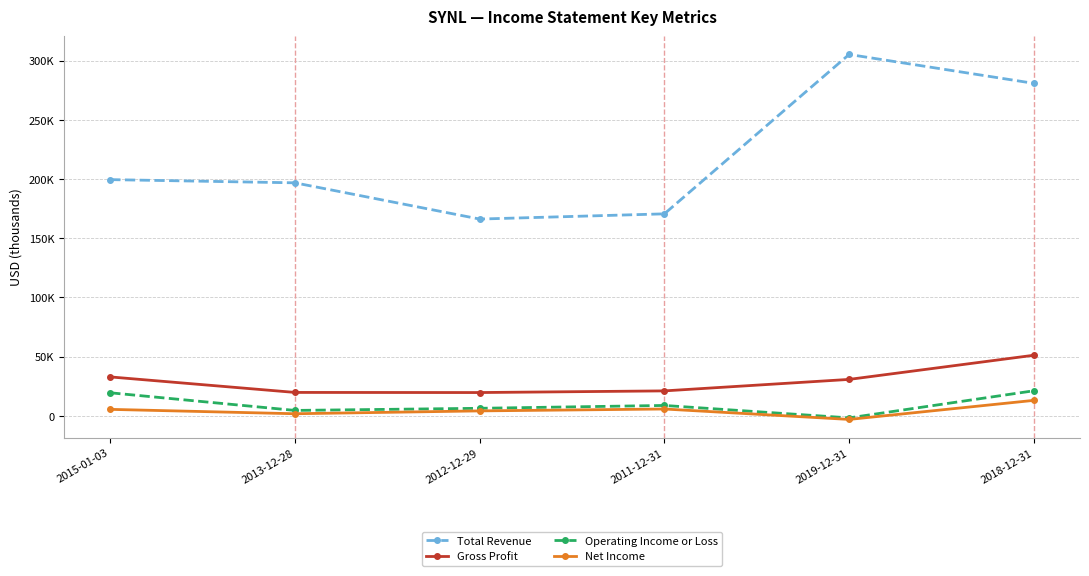

What is the label of the 4th point from the right?

2012-12-29